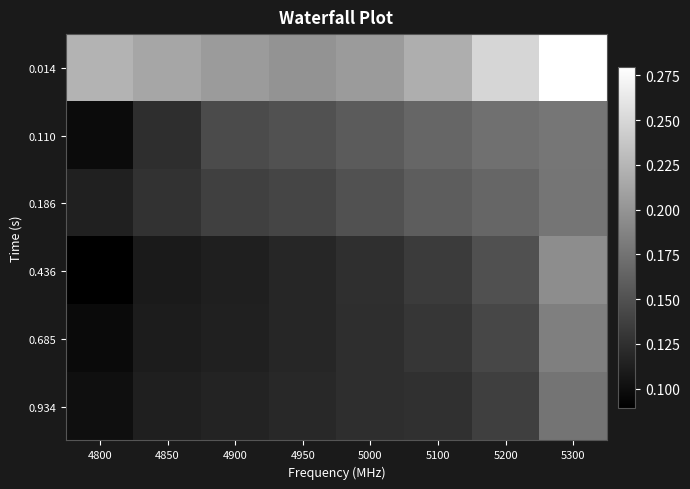

Reading right to left, what are all the values shown in this chart?

0.014: 5300=0.3	5200=0.2	5100=0.2	5000=0.2	4950=0.2	4900=0.2	4850=0.2	4800=0.2
0.110: 5300=0.2	5200=0.2	5100=0.2	5000=0.2	4950=0.2	4900=0.1	4850=0.1	4800=0.1
0.186: 5300=0.2	5200=0.2	5100=0.2	5000=0.1	4950=0.1	4900=0.1	4850=0.1	4800=0.1
0.436: 5300=0.2	5200=0.1	5100=0.1	5000=0.1	4950=0.1	4900=0.1	4850=0.1	4800=0.1
0.685: 5300=0.2	5200=0.1	5100=0.1	5000=0.1	4950=0.1	4900=0.1	4850=0.1	4800=0.1
0.934: 5300=0.2	5200=0.1	5100=0.1	5000=0.1	4950=0.1	4900=0.1	4850=0.1	4800=0.1